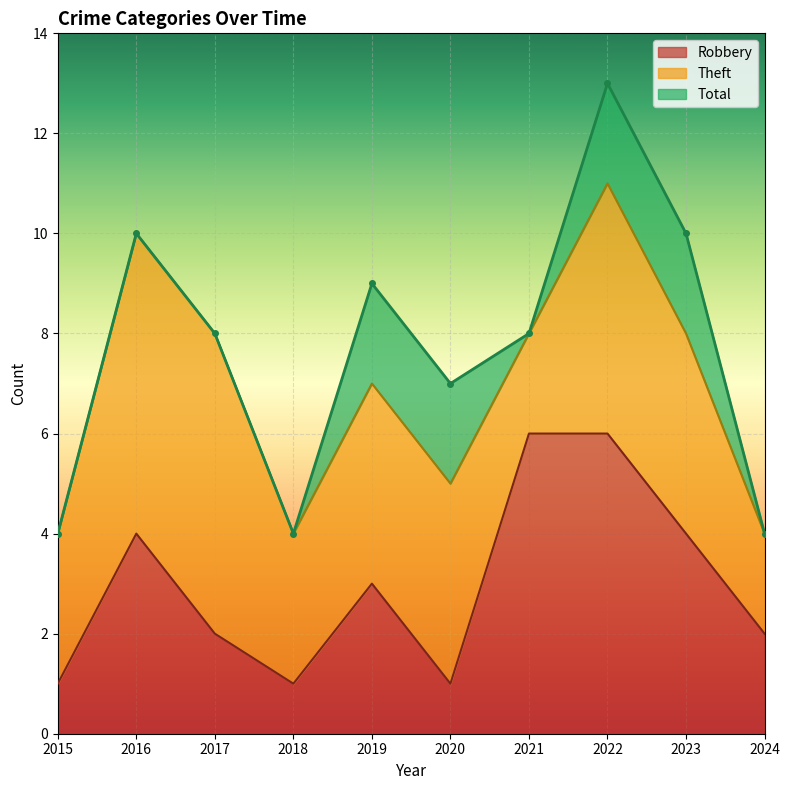

The value of Robbery at 2022 is 10. True or false?

False